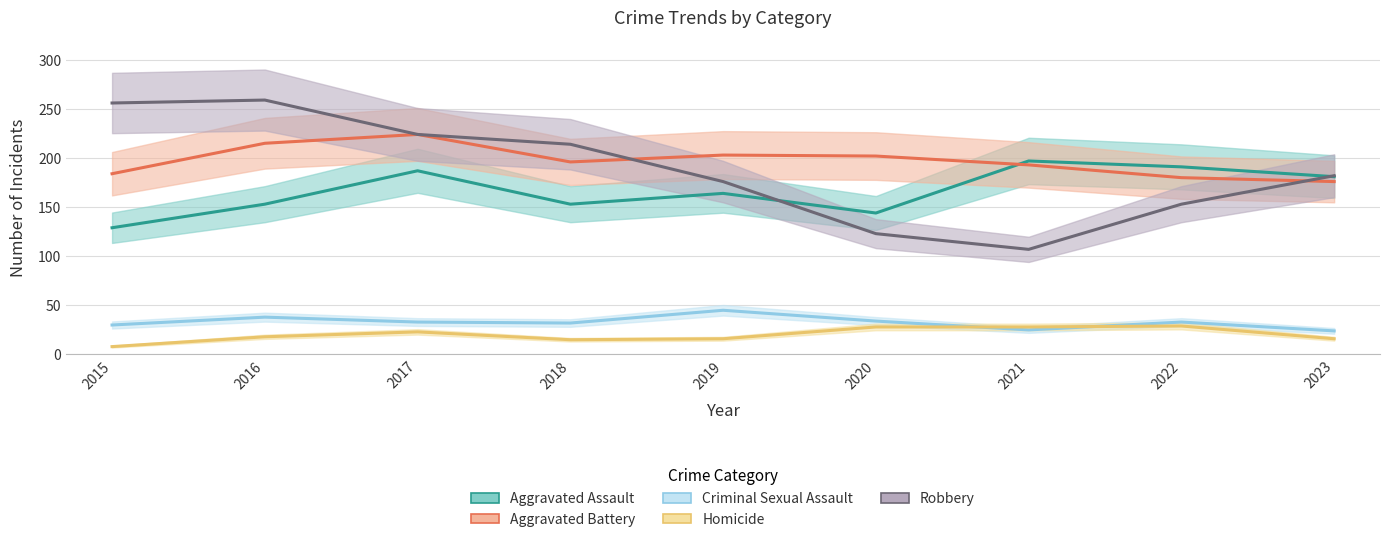

What is the maximum value for Aggravated Assault?

197